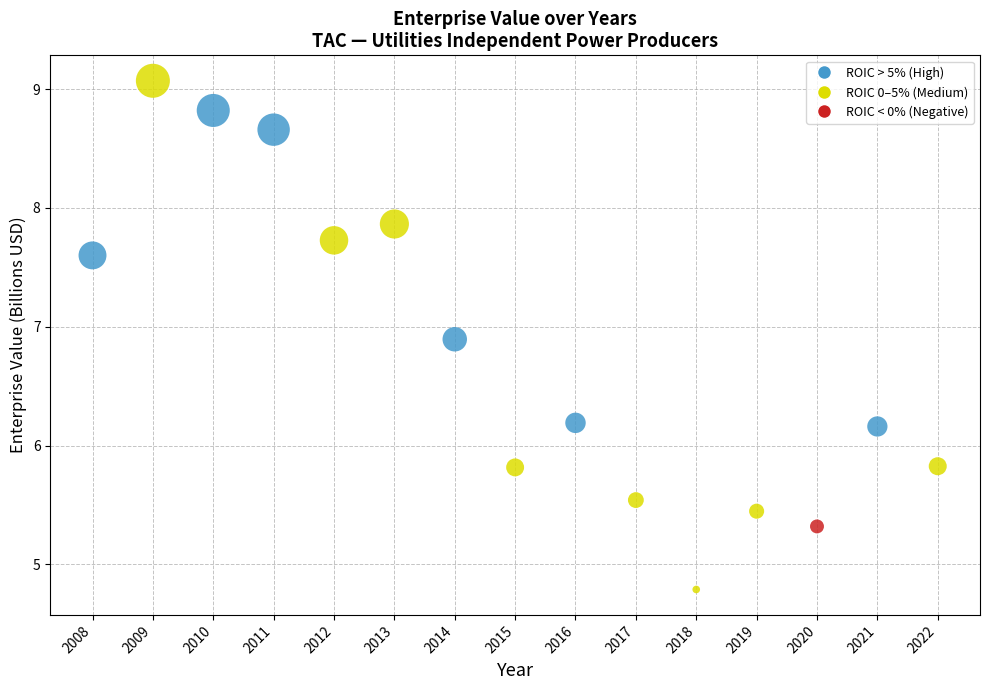

What is the range of X values (max minus min)?

14.0